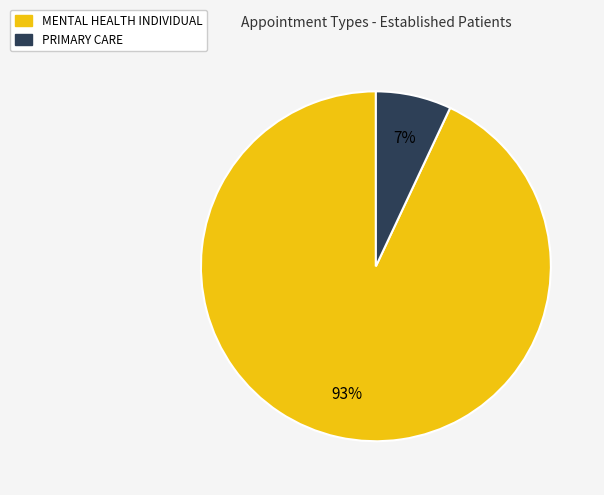

Does PRIMARY CARE account for over 50% of the chart?

No